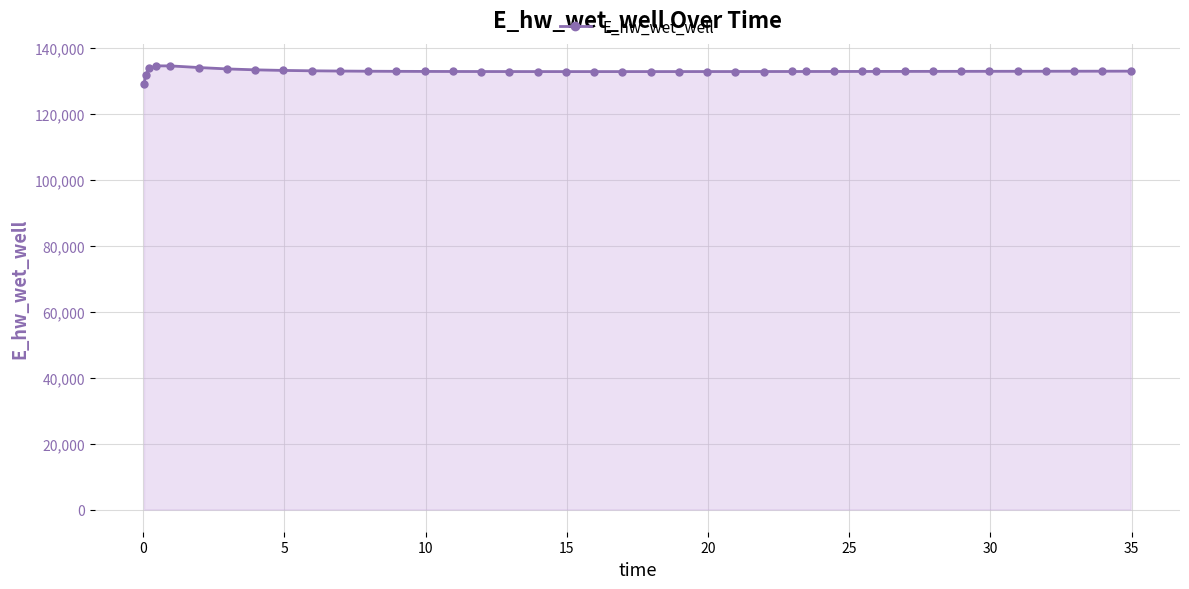

What is the value of the 32nd point from the left?

132945.7